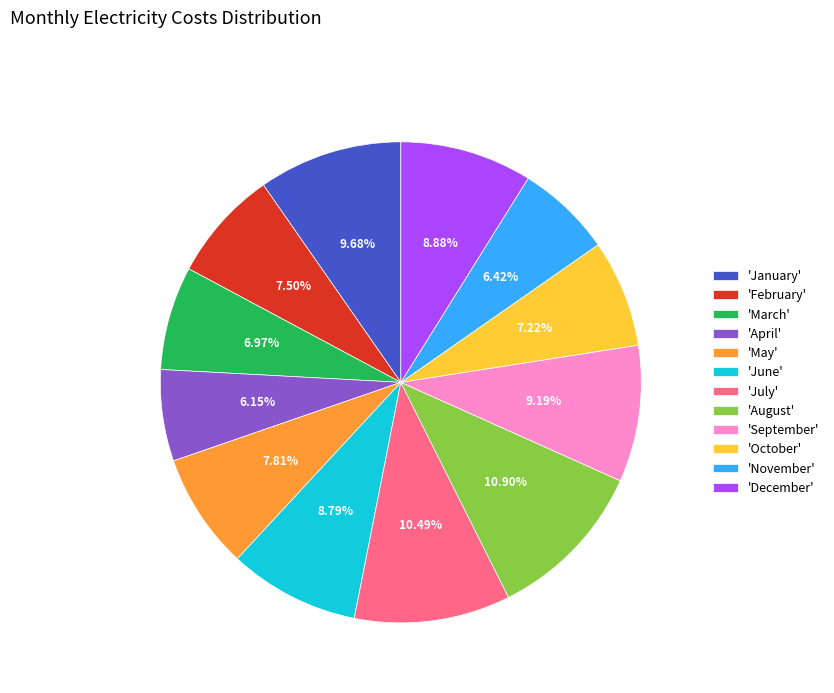

Which has a higher value, 'October' or 'September'?

'September'